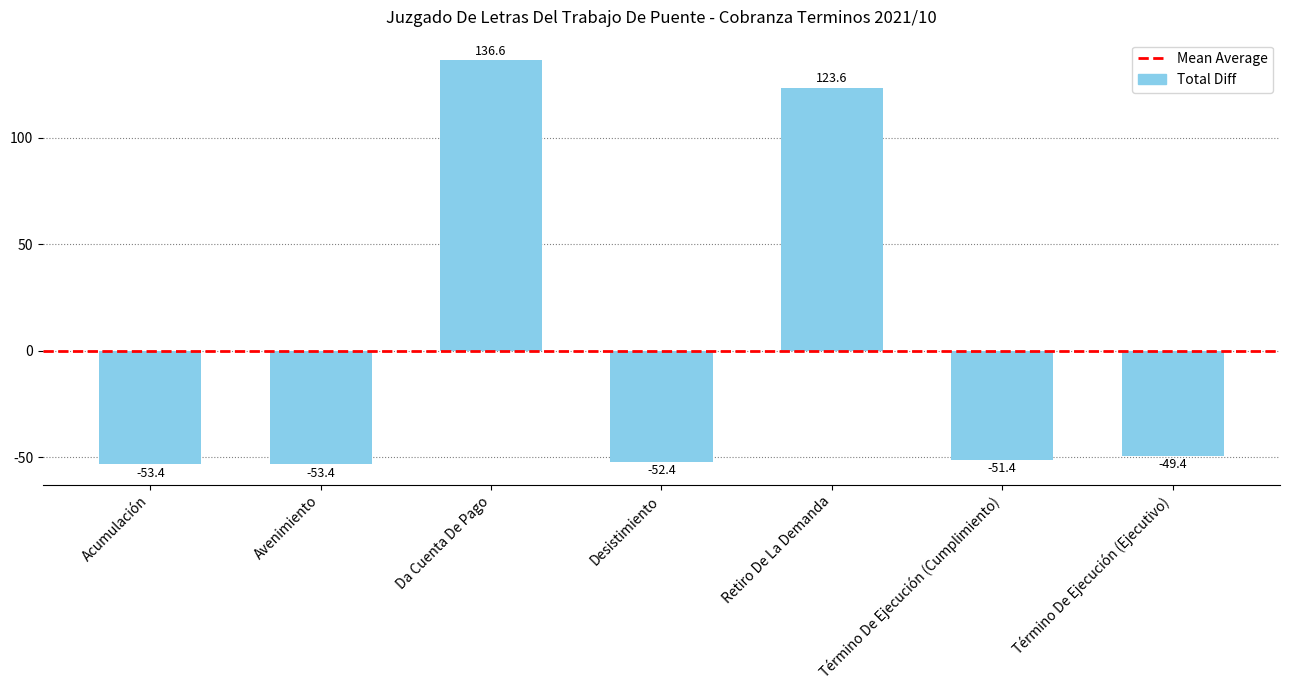

What is the value of the 7th bar from the left?

-49.4